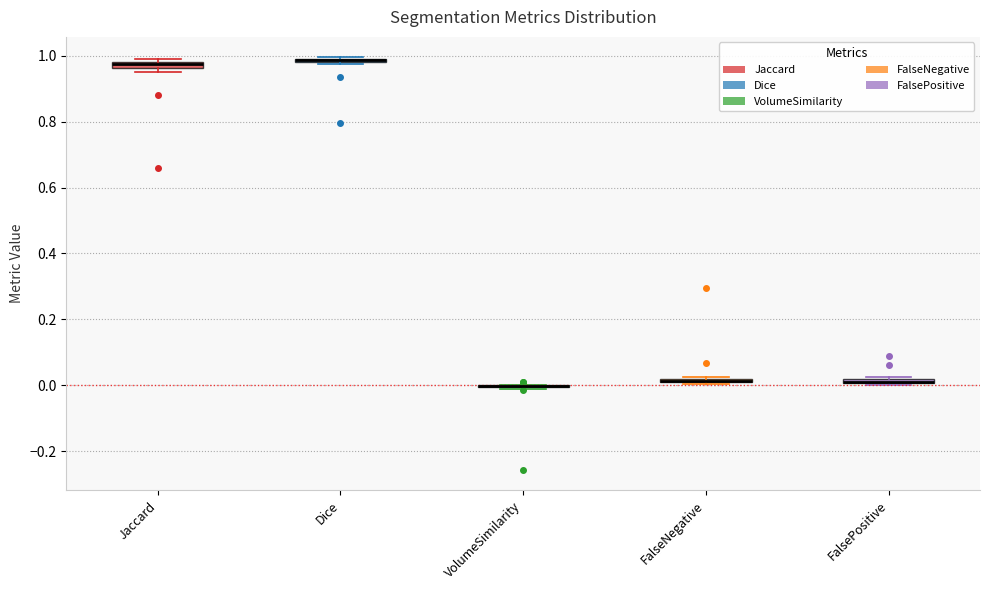

Where is the lower edge of the box for Dice on the y-axis? The values are not printed on the chart, so give them approximately, as read against the axis.

0.98